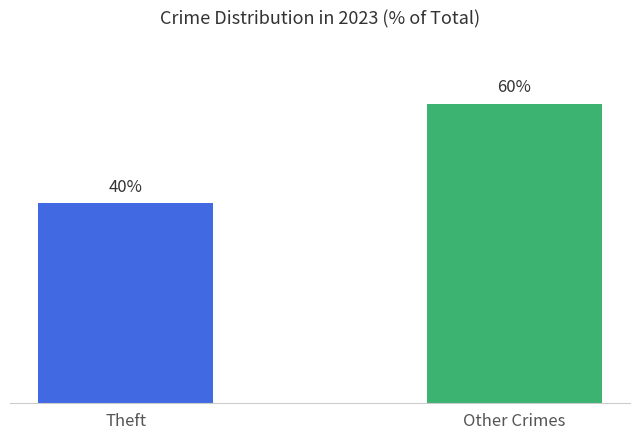

Which has a higher value, Theft or Other Crimes?

Other Crimes